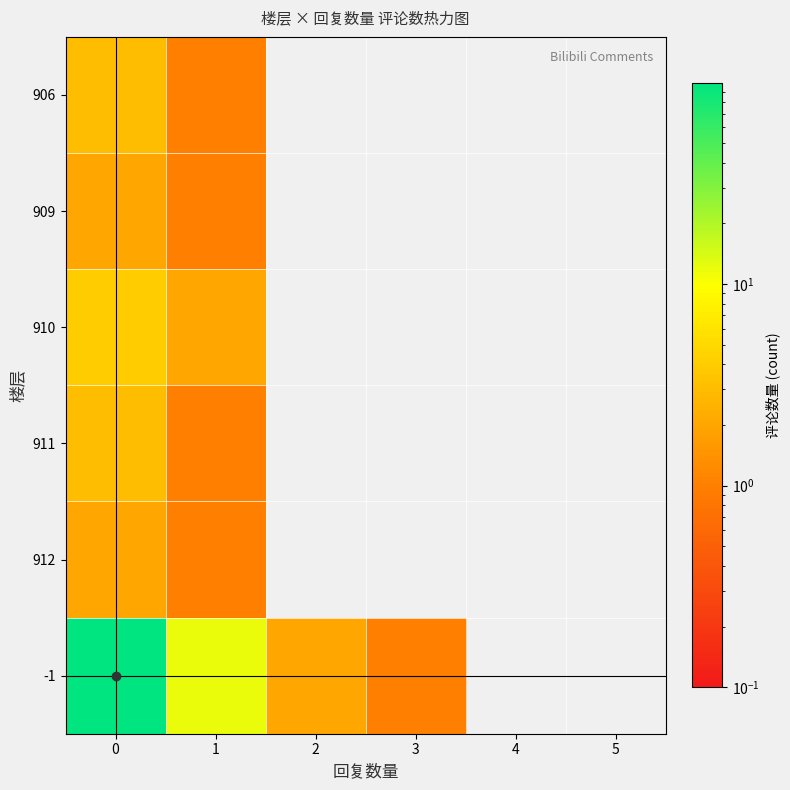

Reading left to right, what are all the values shown in this chart?

906: 0=3	1=1	2=0	3=0	4=0	5=0
909: 0=2	1=1	2=0	3=0	4=0	5=0
910: 0=4	1=2	2=0	3=0	4=0	5=0
911: 0=3	1=1	2=0	3=0	4=0	5=0
912: 0=2	1=1	2=0	3=0	4=0	5=0
-1: 0=98	1=12	2=2	3=1	4=0	5=0